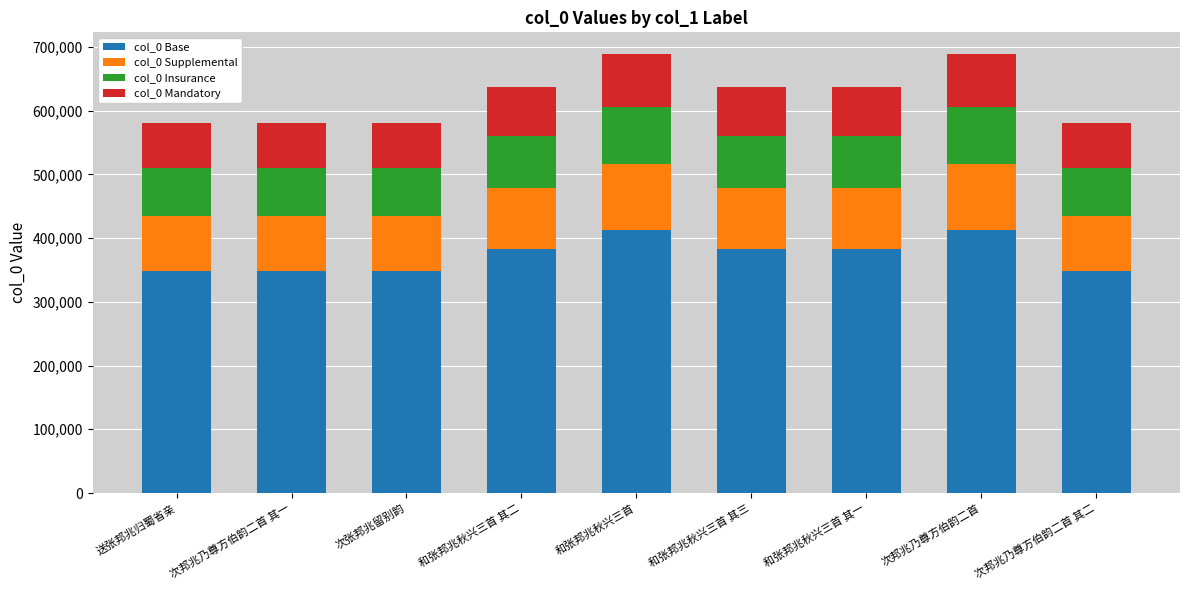

What is the total value across all series at 次邦兆乃尊方伯韵二首 其二?

579913.0